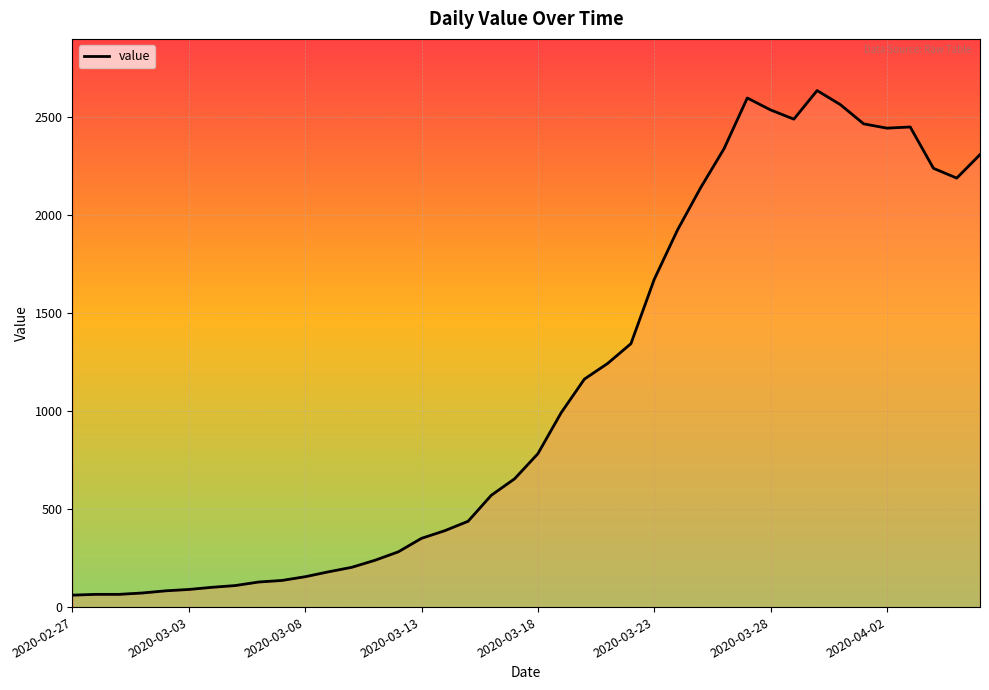

How many series are shown in this chart?

1